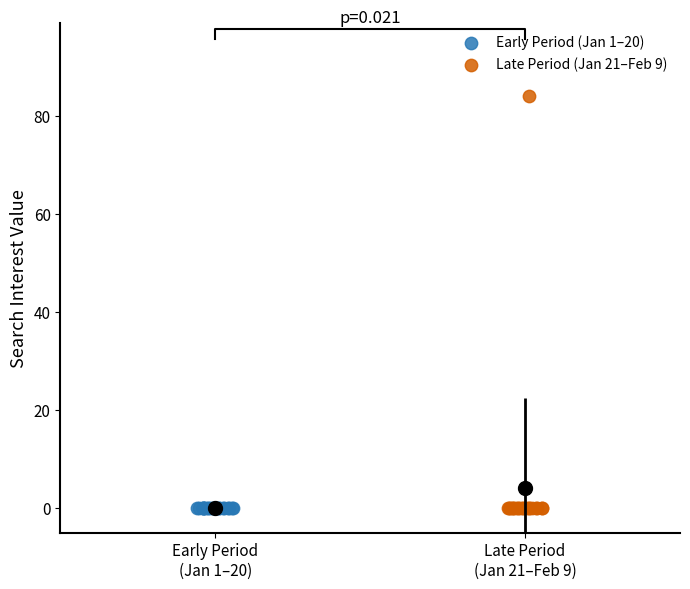

Which series reaches the maximum Y coordinate?

Late Period (Jan 21–Feb 9)